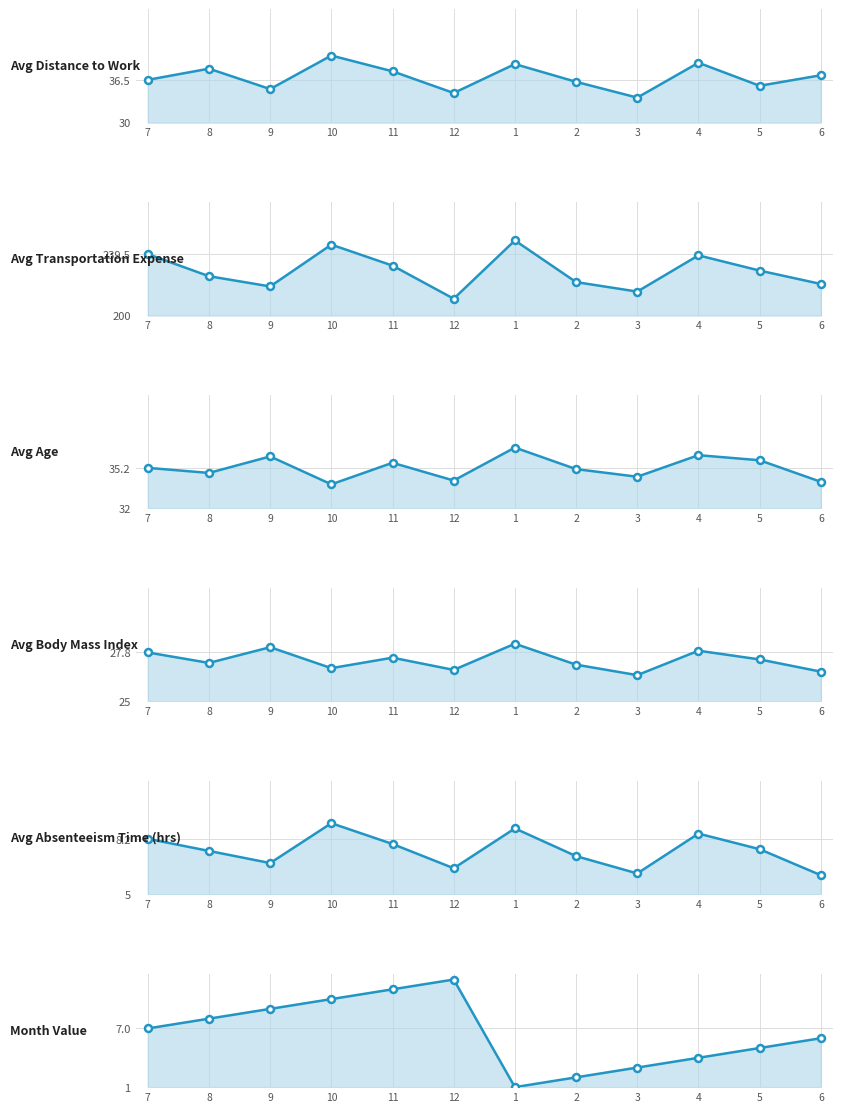

What is the difference between the maximum and second lowest values in the Month Value series?

10.0